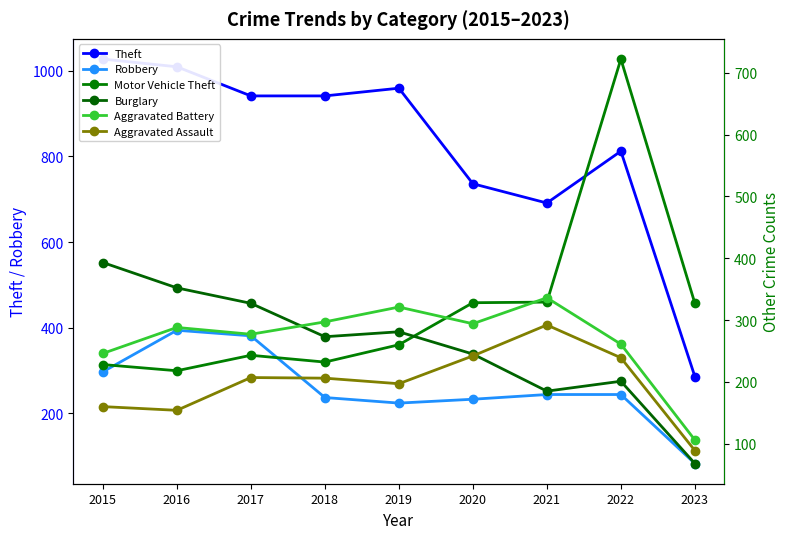

What is the difference between the Robbery values at 2023 and 2019?

141